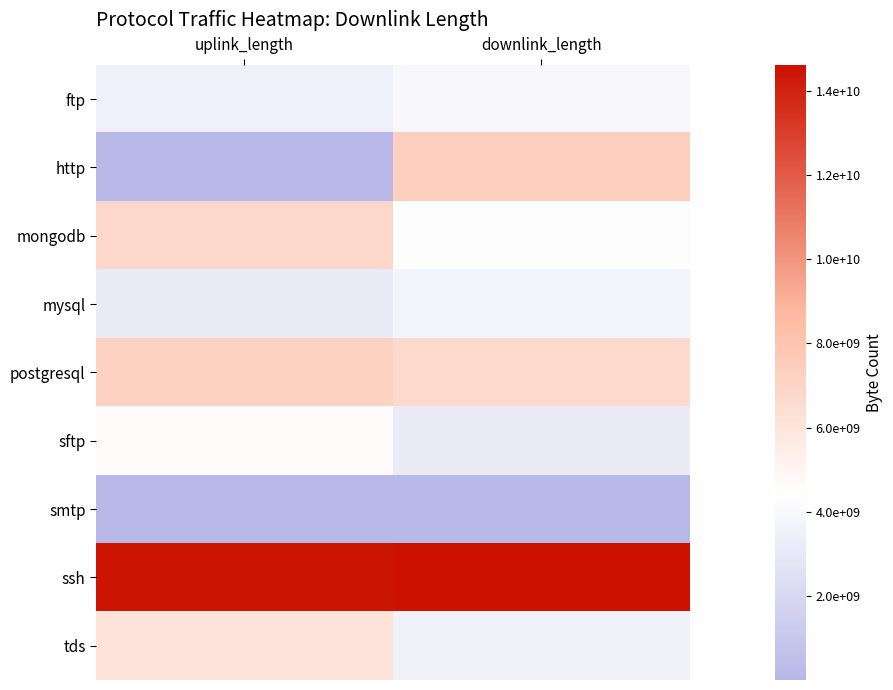

Which series has the largest total across all categories?

ssh